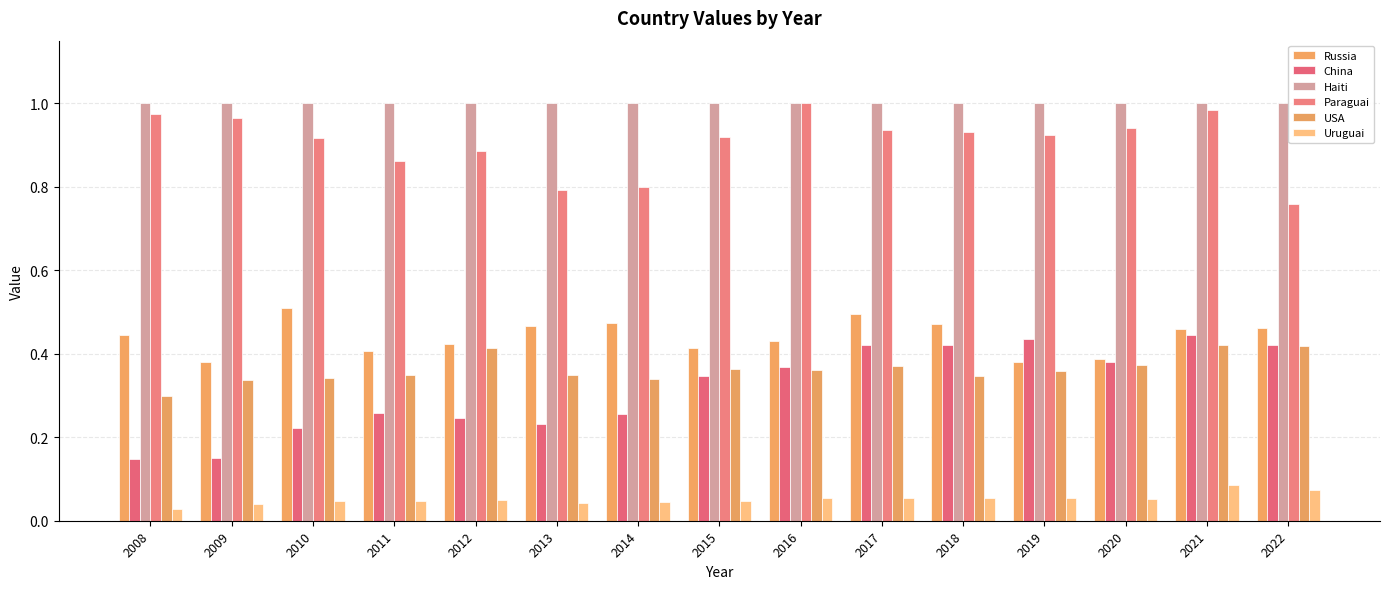

Is it true that Paraguai equals 1.5 at 2018?

False